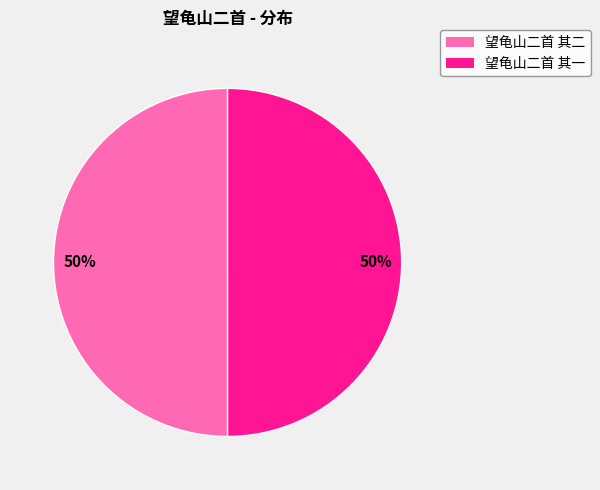

True or false: 望龟山二首 其一 accounts for 50% of the total.

True